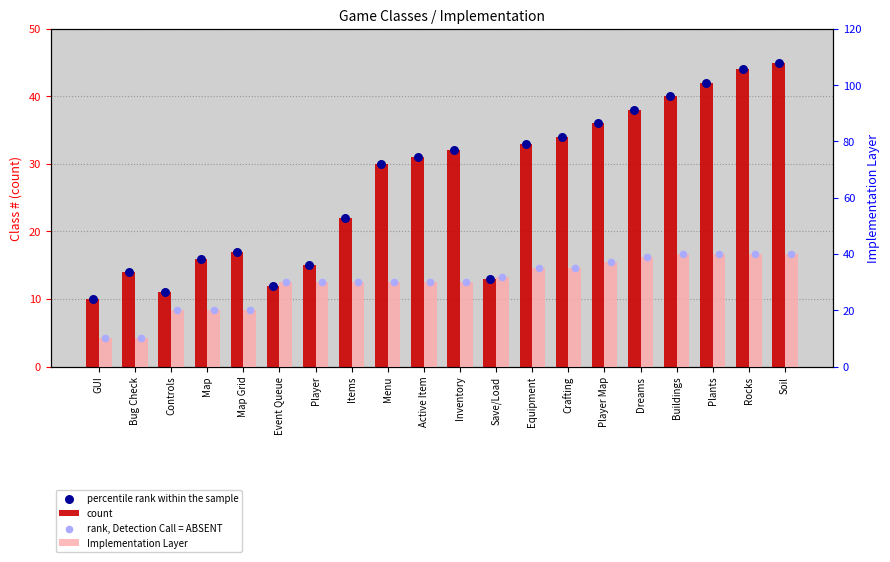

At how many categories does at least one series exceed 13?

19